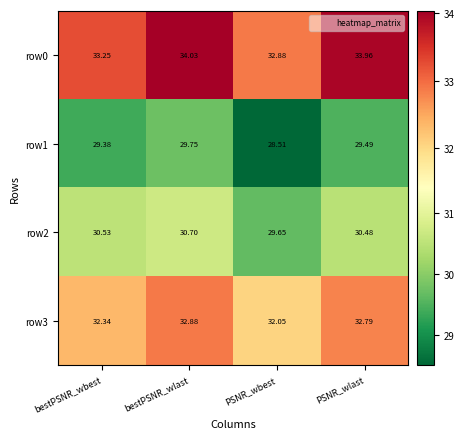

Is the value of row0 at bestPSNR_wbest greater than the value of row1 at PSNR_wbest?

Yes